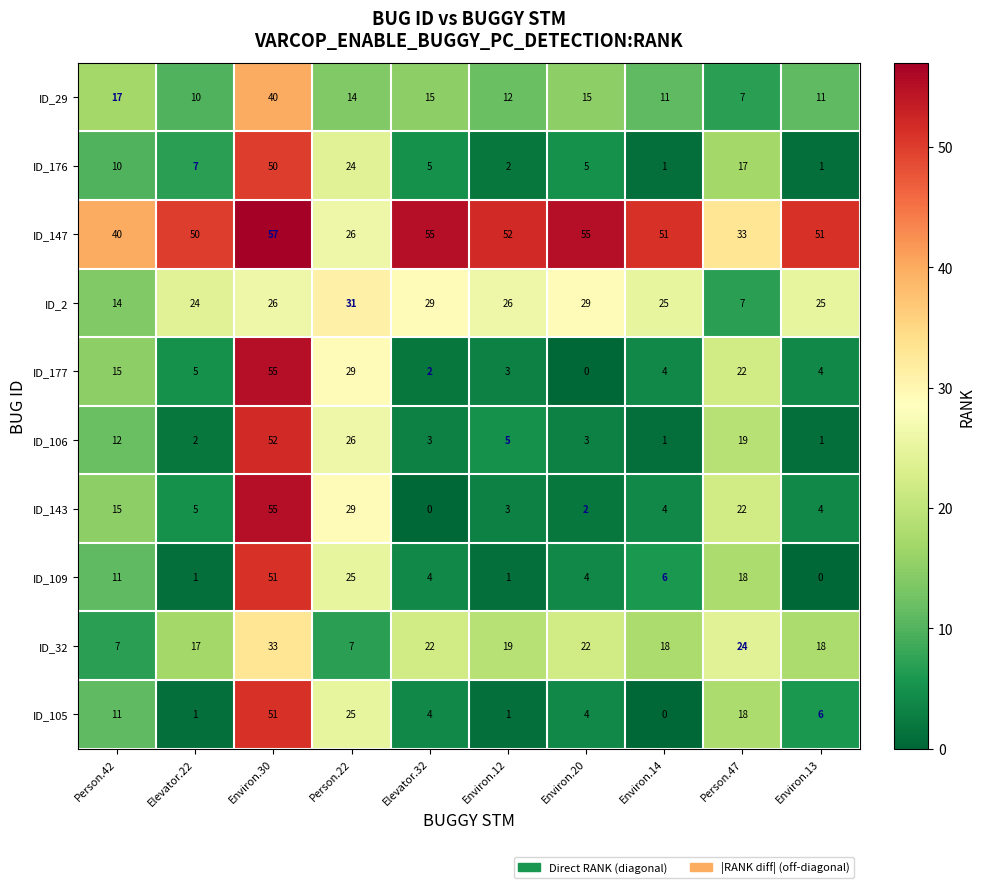

What is the difference between the second highest and minimum values in the ID_2 series?

22